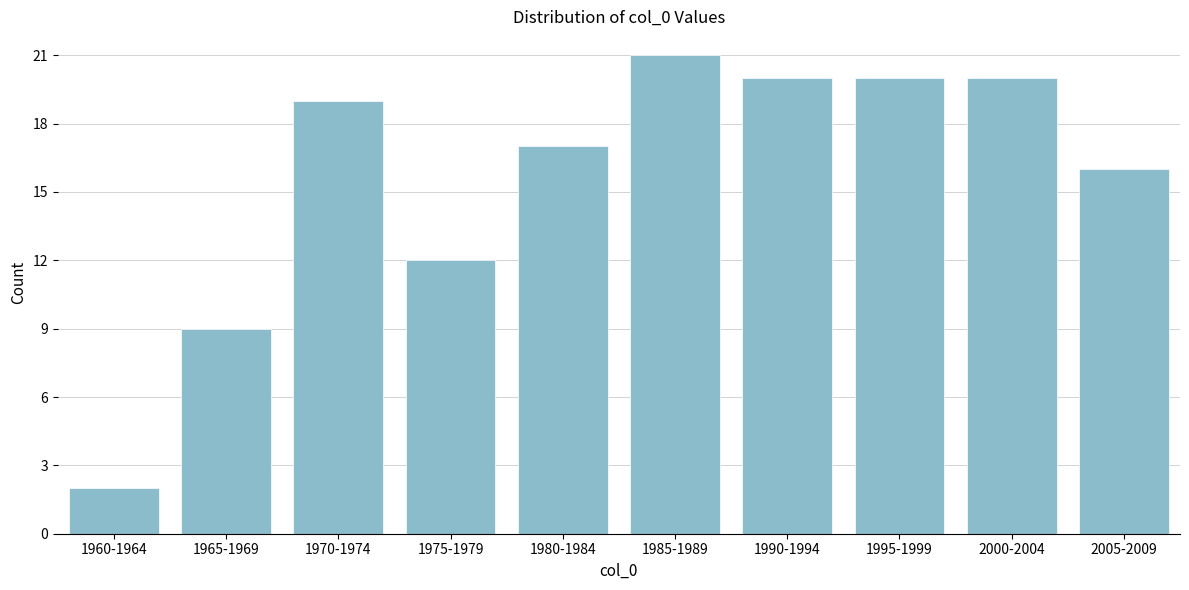

Reading right to left, transcribe all the data shown in this chart.

2005-2009=16	2000-2004=20	1995-1999=20	1990-1994=20	1985-1989=21	1980-1984=17	1975-1979=12	1970-1974=19	1965-1969=9	1960-1964=2